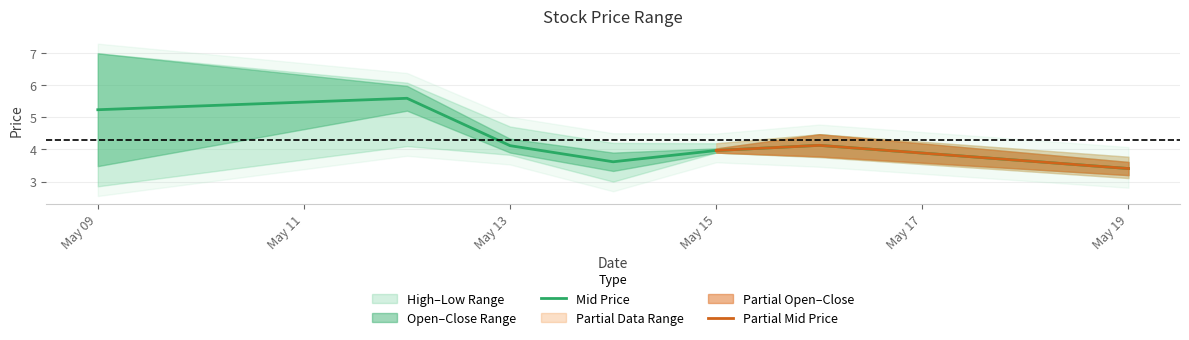

The value of high at 2025-05-19 is 3.8. True or false?

True